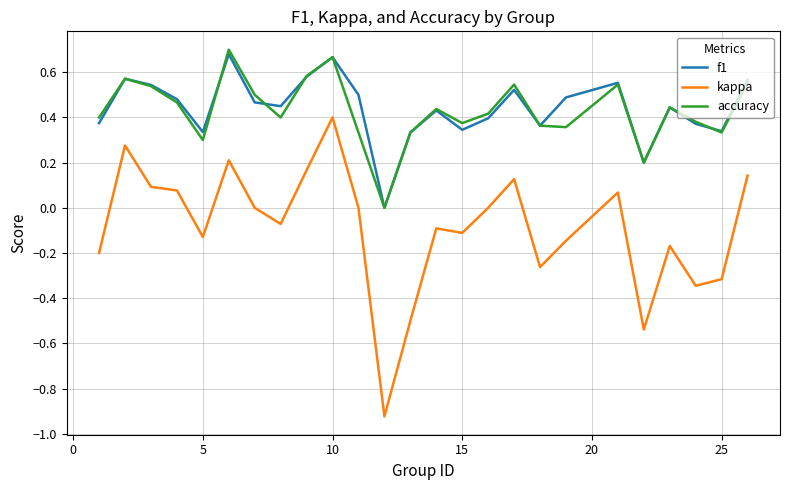

How many series are shown in this chart?

3